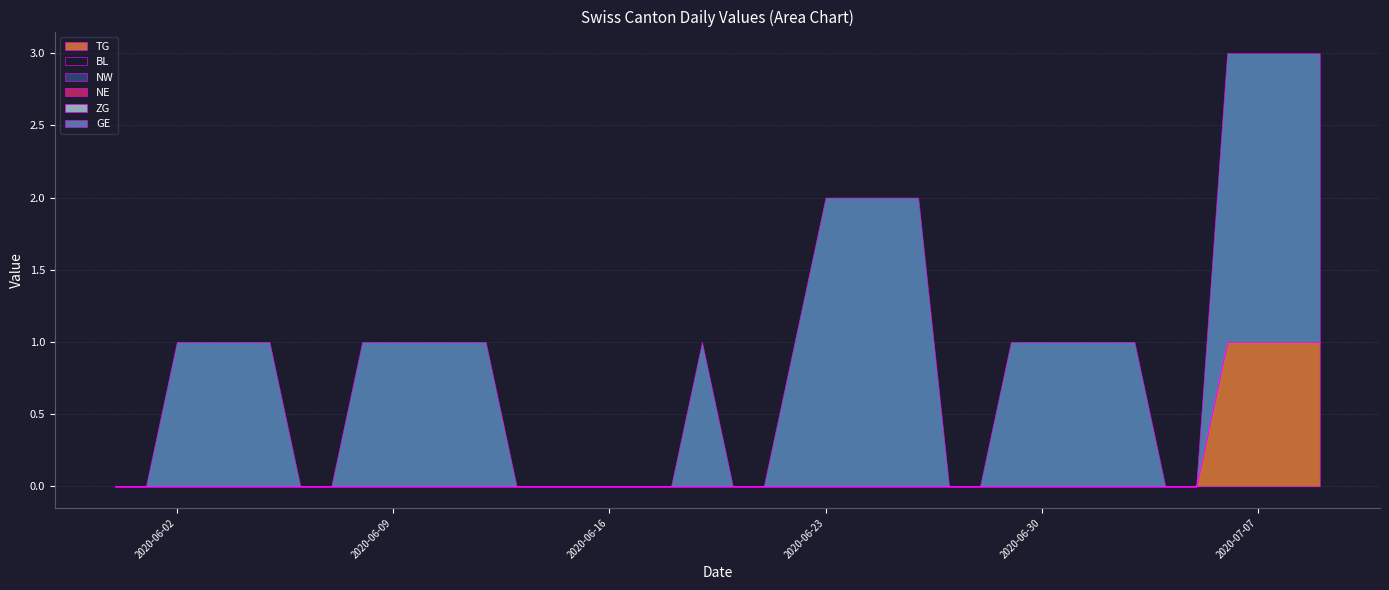

Rank the series at 2020-06-28 from lowest to highest value.

TG, BL, NW, NE, ZG, GE